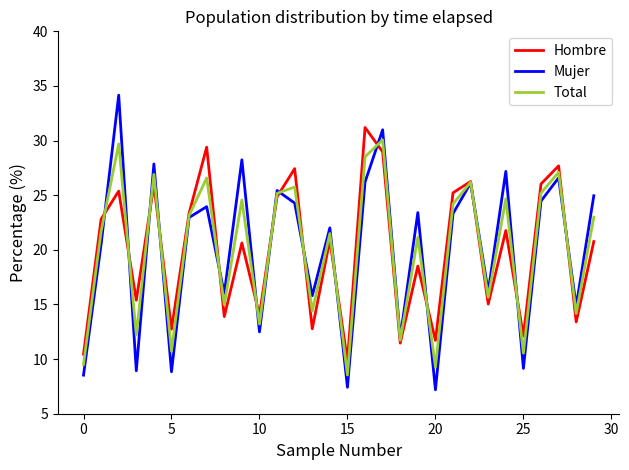

What is the highest value of the Mujer series?

34.2